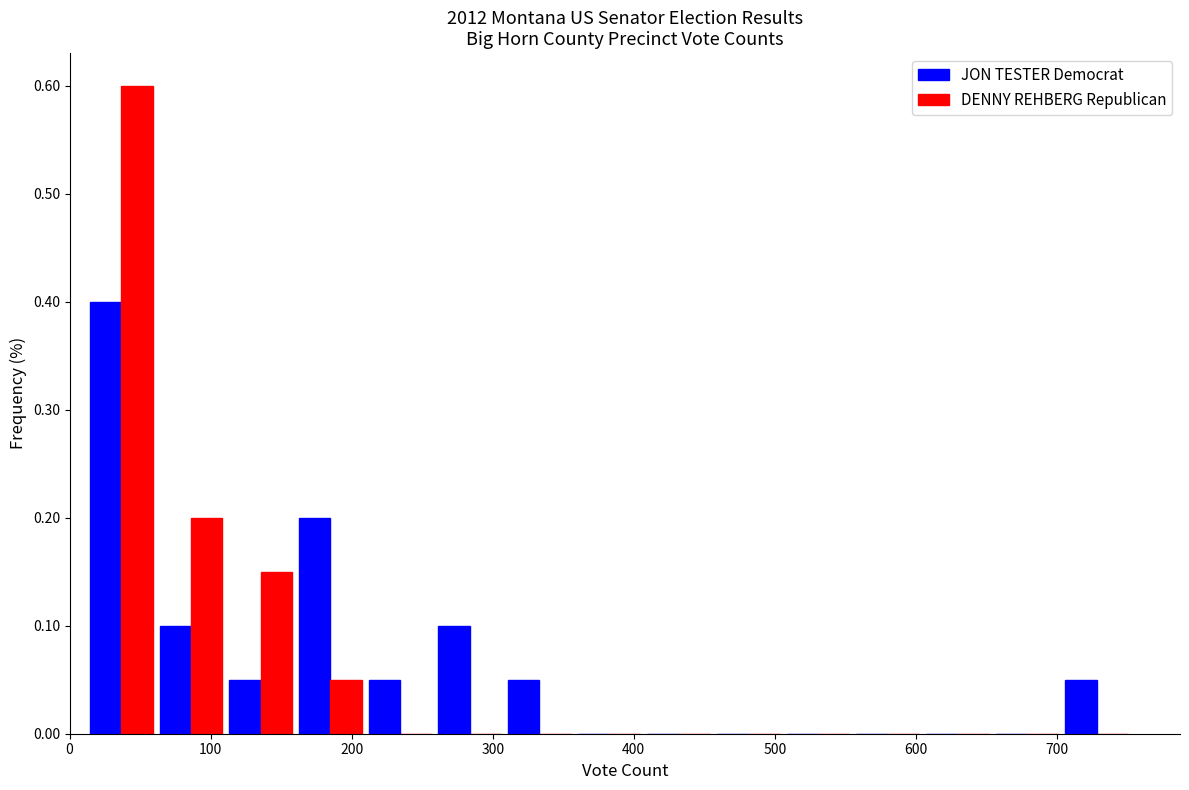

Reading left to right, list every range on the x-axis with the height of the bar of each series over it. Neither the bar edges nor the heights are printed on the chart, so give them approximately, as read against the axes.

10 to 60: JON TESTER Democrat=0.40	DENNY REHBERG Republican=0.60
60 to 110: JON TESTER Democrat=0.10	DENNY REHBERG Republican=0.20
110 to 160: JON TESTER Democrat=0.05	DENNY REHBERG Republican=0.15
160 to 210: JON TESTER Democrat=0.20	DENNY REHBERG Republican=0.05
210 to 260: JON TESTER Democrat=0.05	DENNY REHBERG Republican=0
260 to 310: JON TESTER Democrat=0.10	DENNY REHBERG Republican=0
310 to 360: JON TESTER Democrat=0.05	DENNY REHBERG Republican=0
360 to 410: JON TESTER Democrat=0	DENNY REHBERG Republican=0
410 to 460: JON TESTER Democrat=0	DENNY REHBERG Republican=0
460 to 510: JON TESTER Democrat=0	DENNY REHBERG Republican=0
510 to 560: JON TESTER Democrat=0	DENNY REHBERG Republican=0
560 to 600: JON TESTER Democrat=0	DENNY REHBERG Republican=0
600 to 650: JON TESTER Democrat=0	DENNY REHBERG Republican=0
650 to 700: JON TESTER Democrat=0	DENNY REHBERG Republican=0
700 to 750: JON TESTER Democrat=0.05	DENNY REHBERG Republican=0